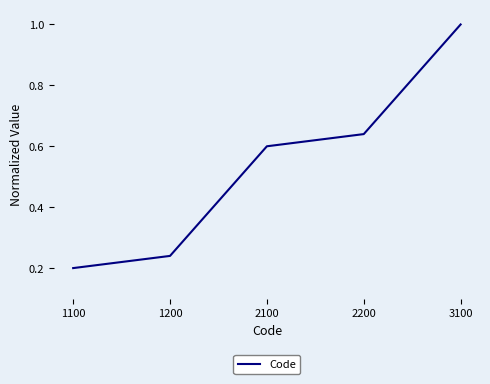

How many lines are shown in the chart?

1